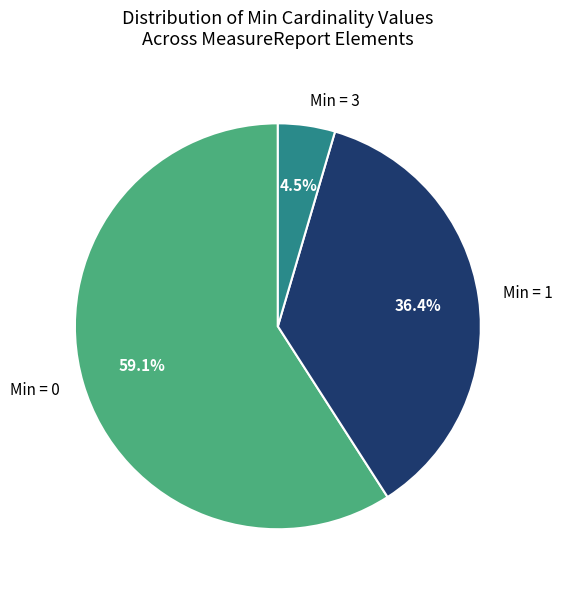

Does any single category account for the majority?

Yes